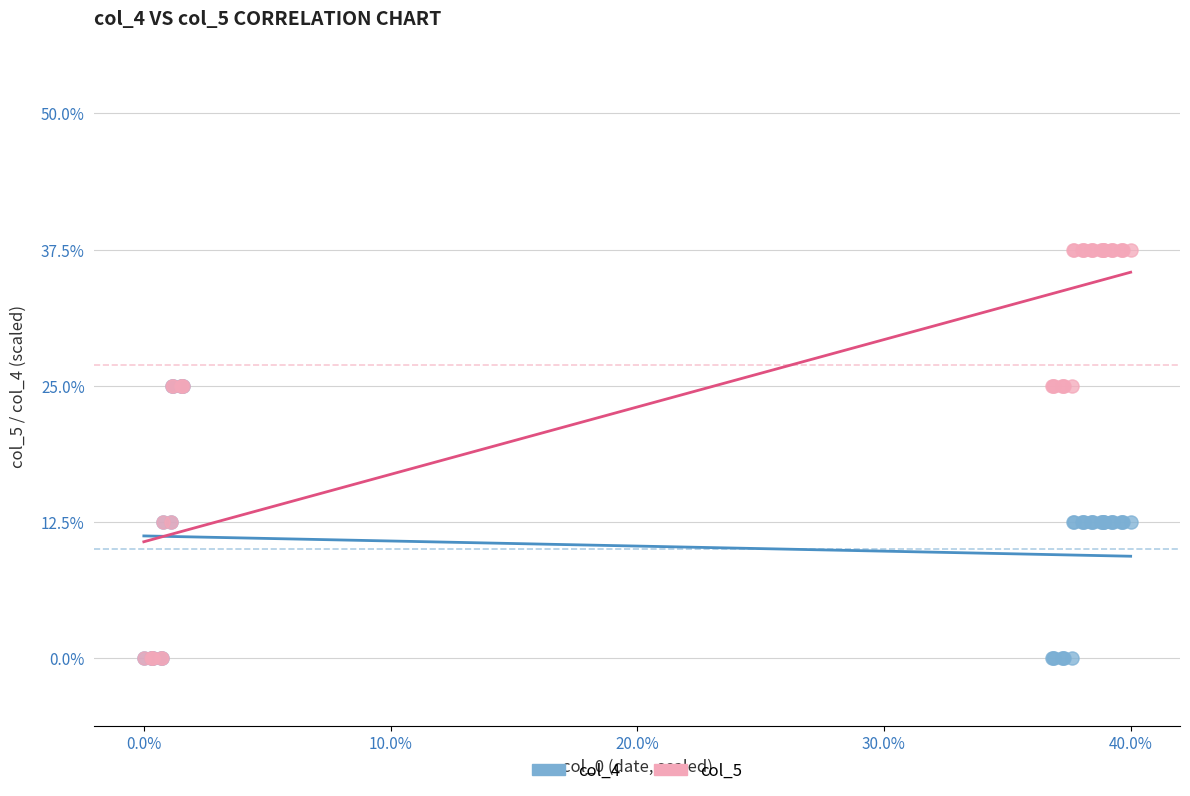

What are all the series names shown in the legend?

col_4, col_5